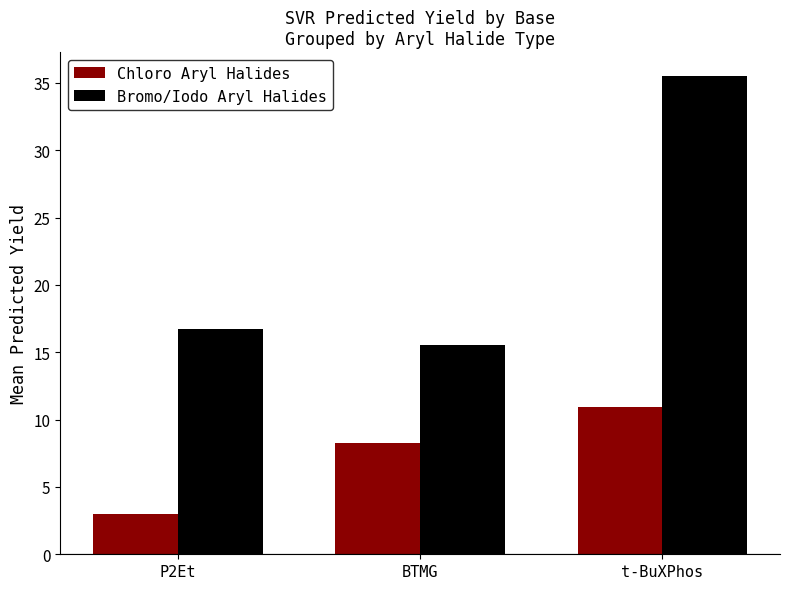

Rank the series by their maximum value, from highest to lowest.

Bromo/Iodo Aryl Halides, Chloro Aryl Halides